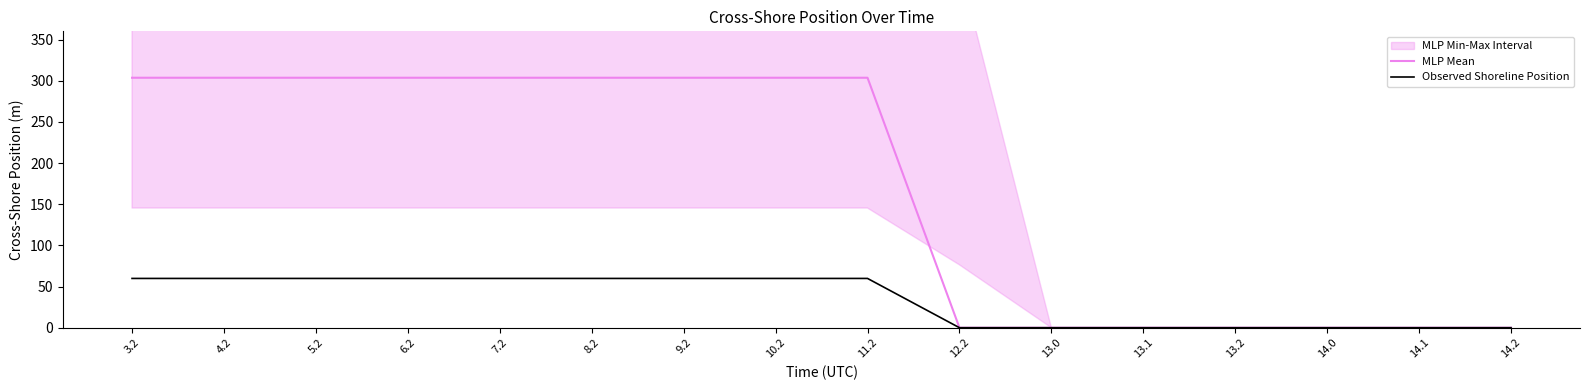

At which category is the sum across all series the highest?

3.2